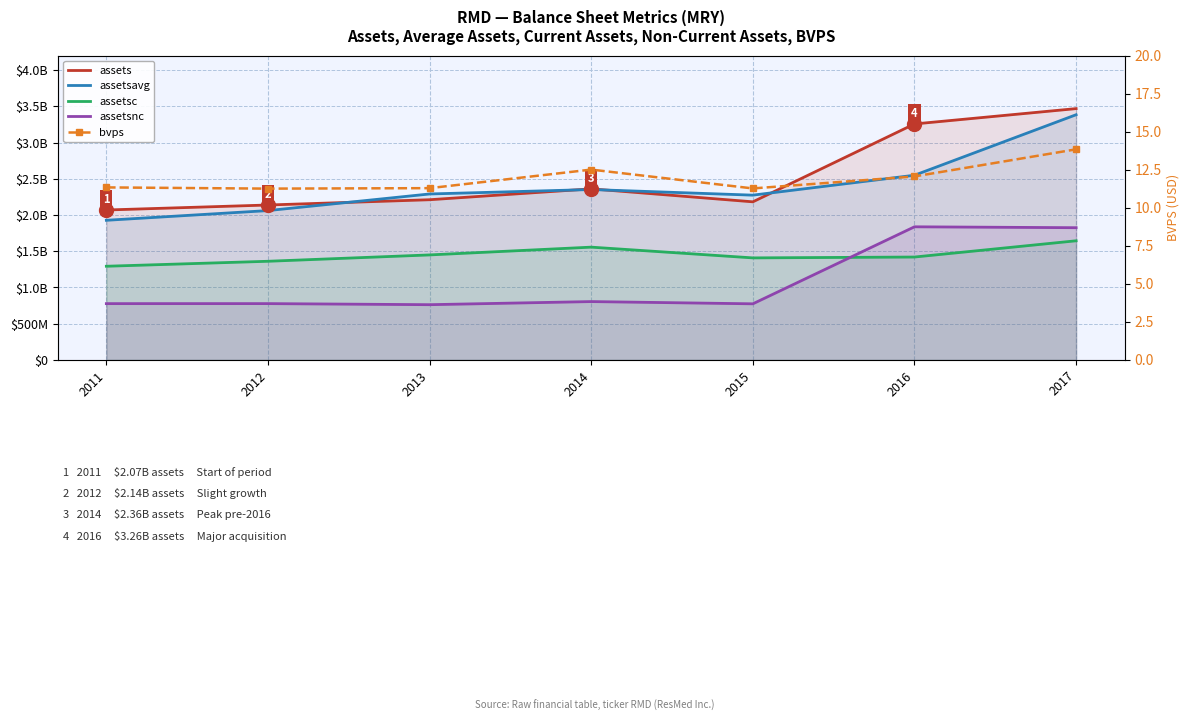

What are all the series names shown in the legend?

assets, assetsavg, assetsc, assetsnc, bvps